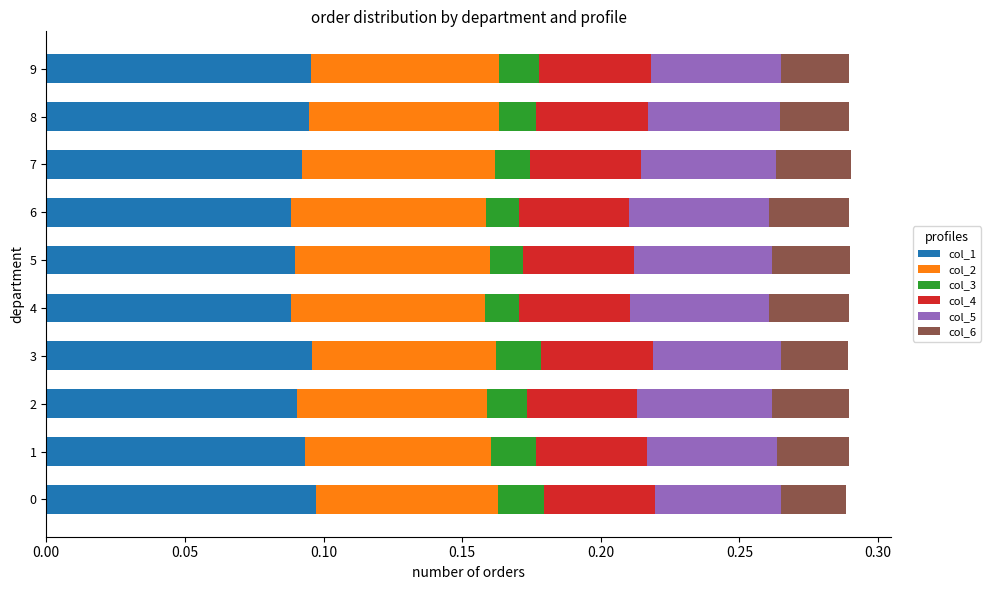

True or false: col_1 has a value of 0.0 at 2.

False